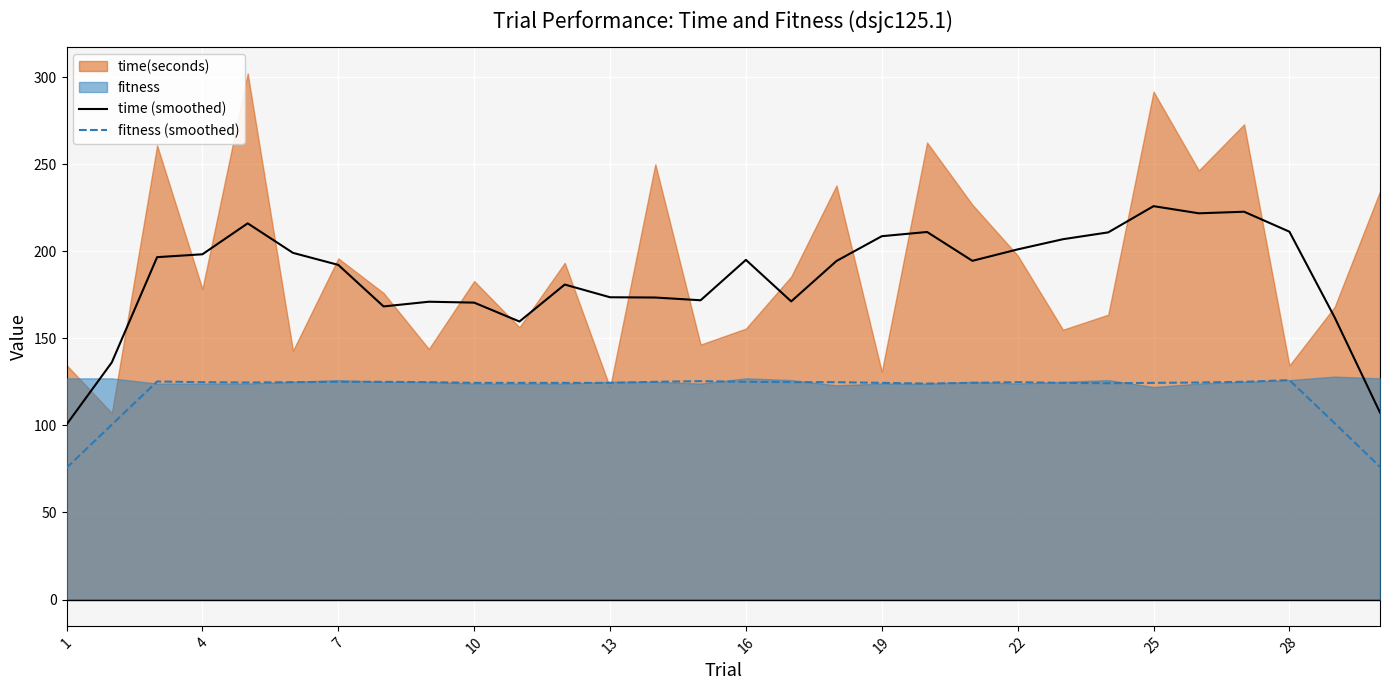

Is it true that time (smoothed) equals 20.5 at 1?

False